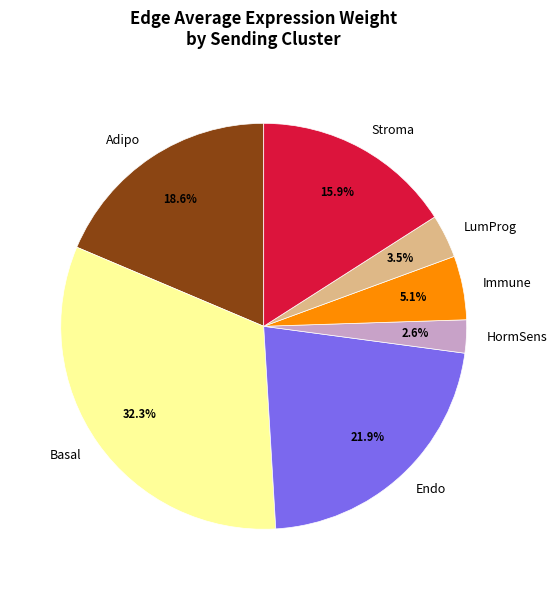

How many slices are in this pie chart?

7